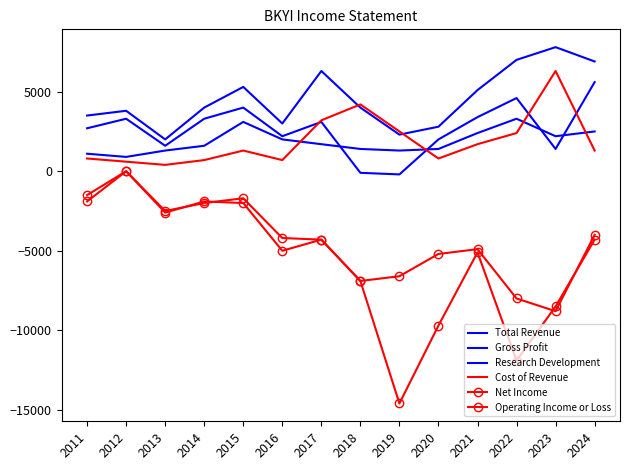

What is the difference between the highest and lowest values at 2018?

11100